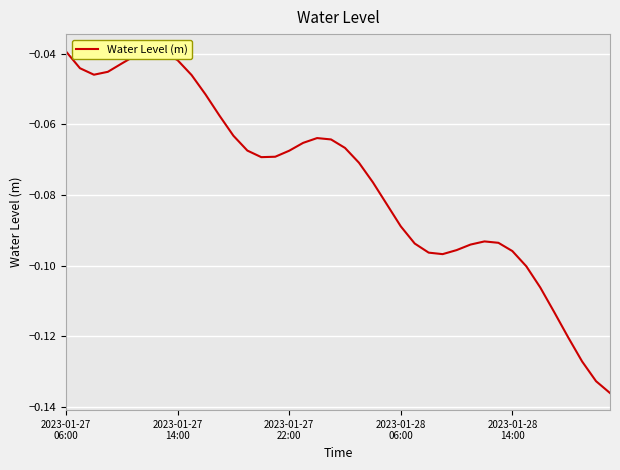

What is the sum of all values?

-3.0